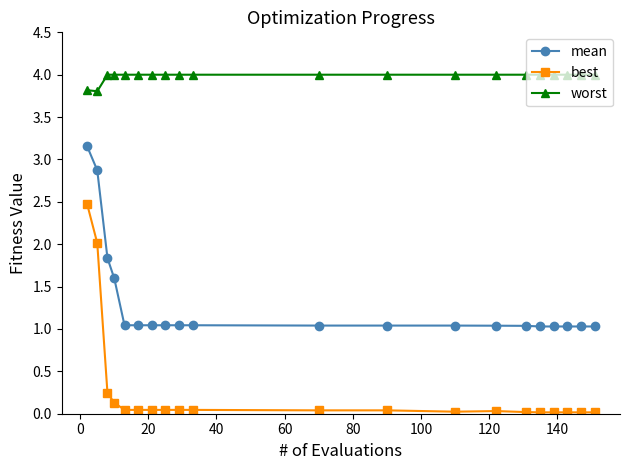

What is the greatest value displayed?

4.0